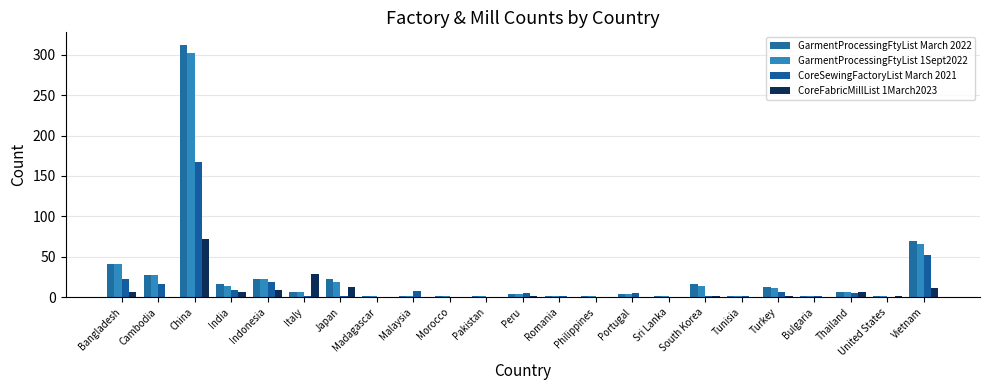

How many data points does each series have?

23